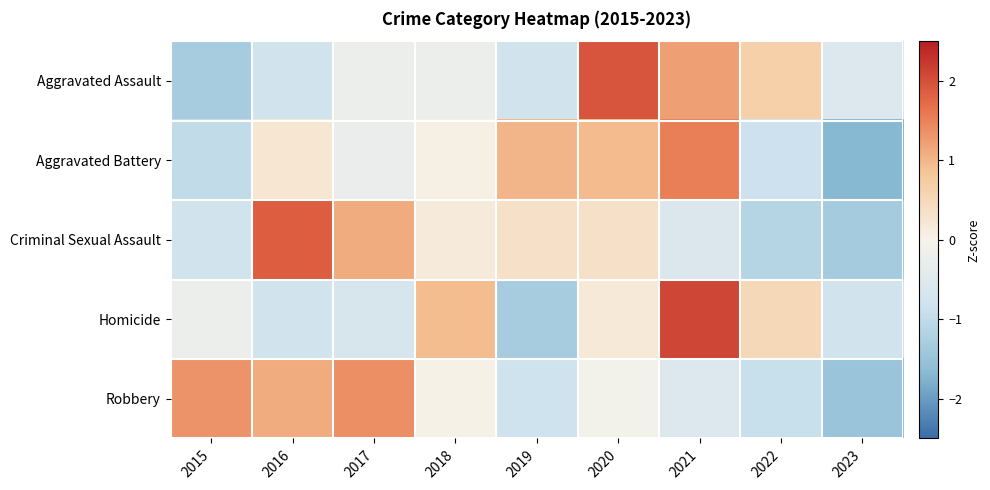

What is the spread (max minus min) of values at 2015?

2.6